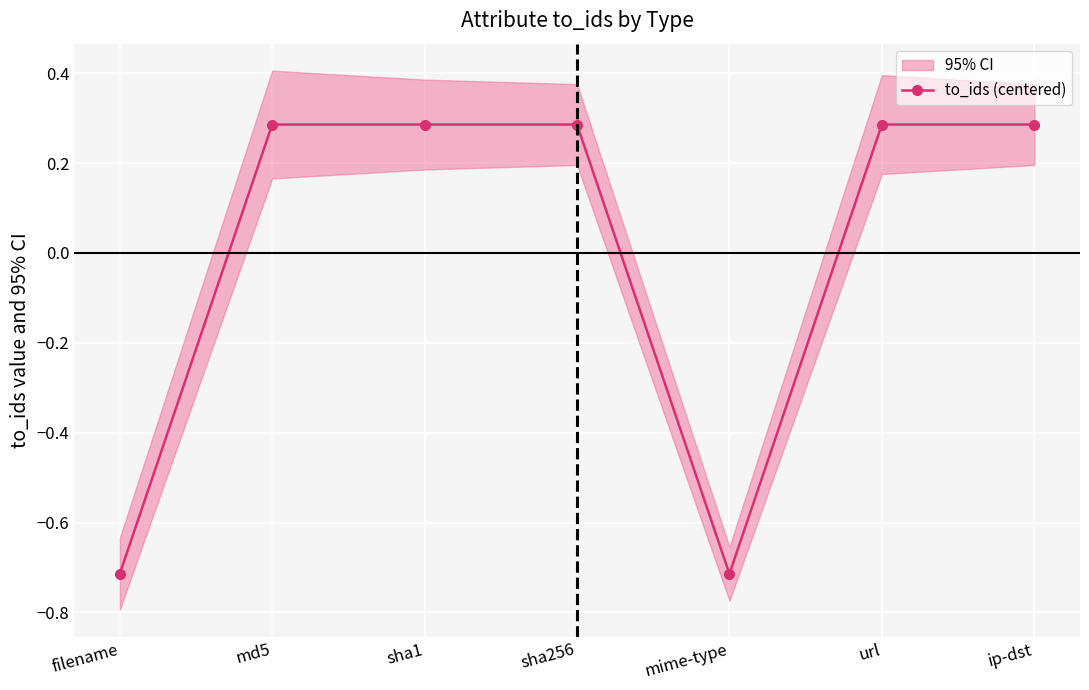

Where does the data first go above 0?

md5